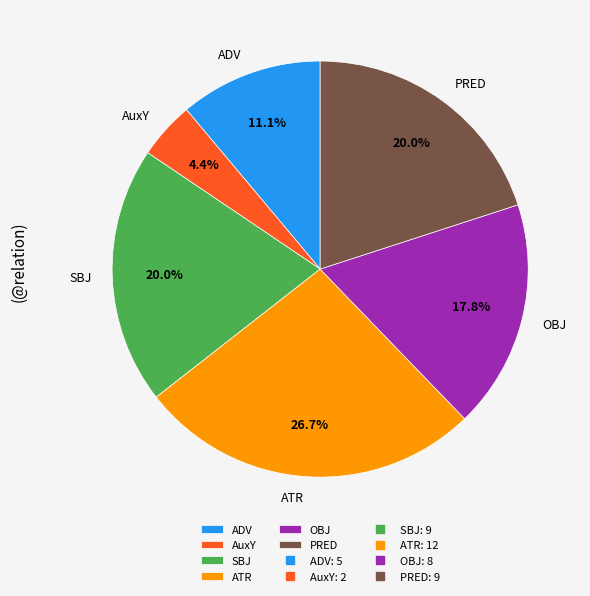

Which slice is the smallest?

AuxY